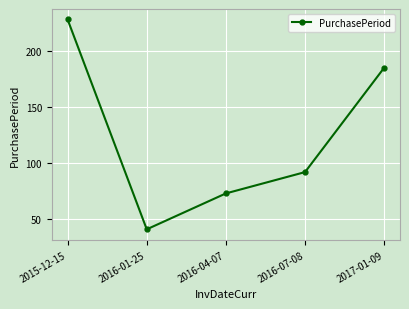

What is the greatest value displayed?

228